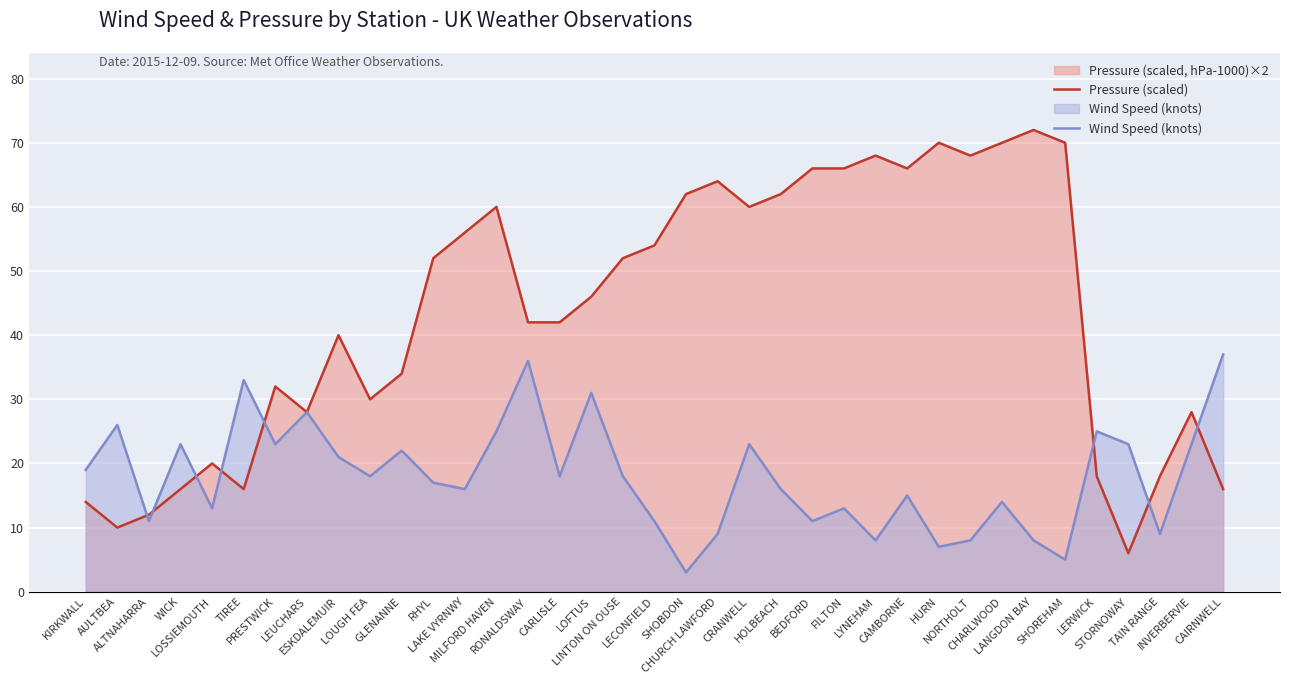

At which category does Wind Speed (knots) reach its first local peak?

AULTBEA